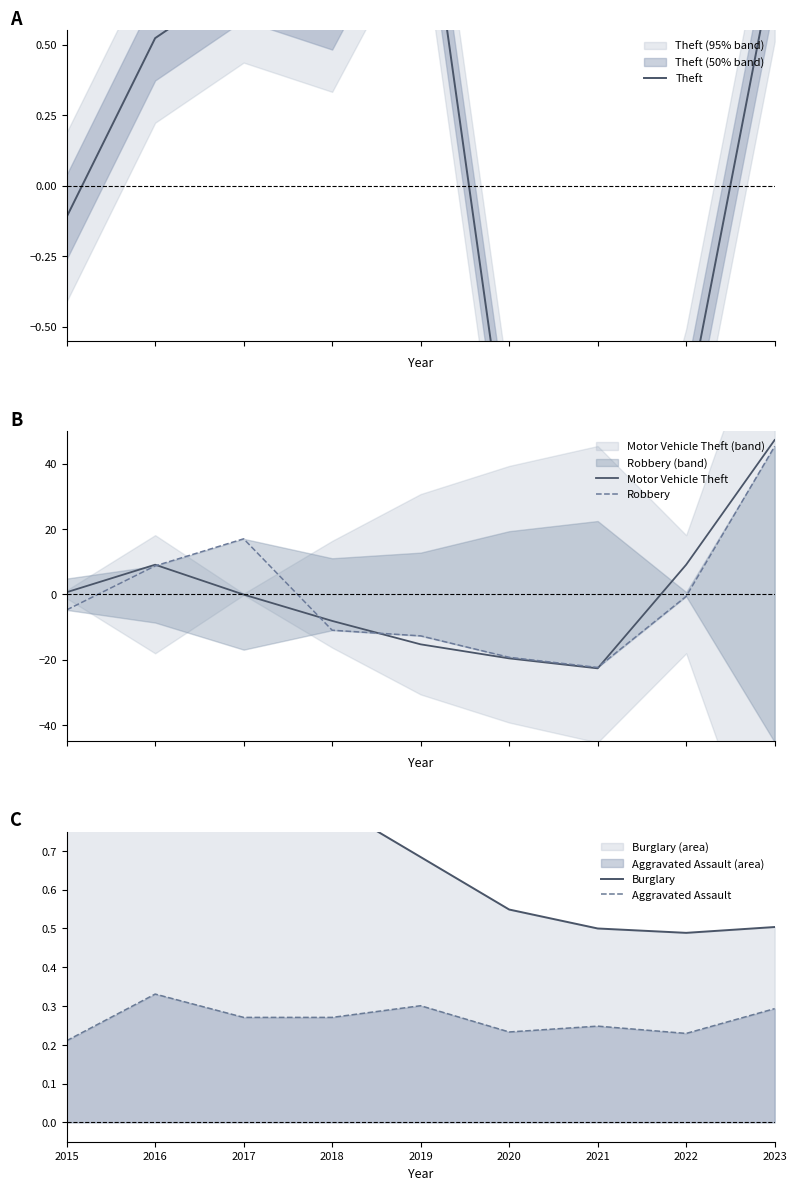

Rank the categories by Robbery value from lowest to highest.

2021, 2020, 2019, 2018, 2015, 2022, 2016, 2017, 2023